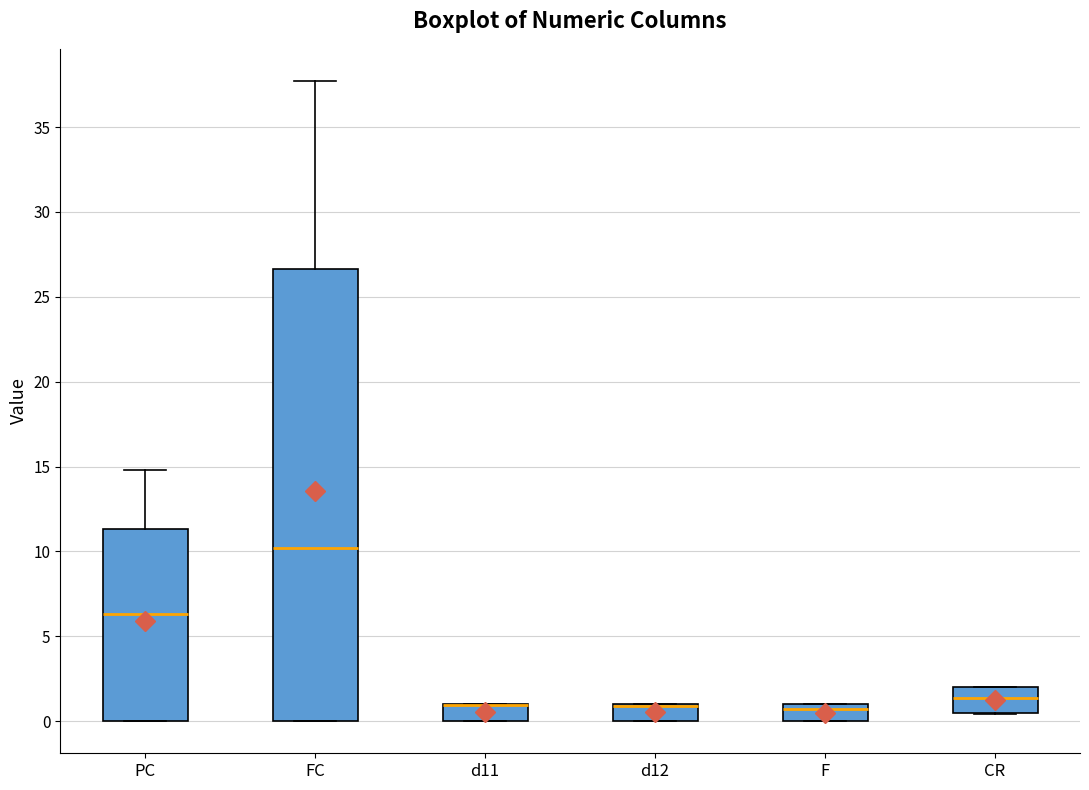

Comparing the boxes themselves (not the whiskers), which one is the tallest?

FC